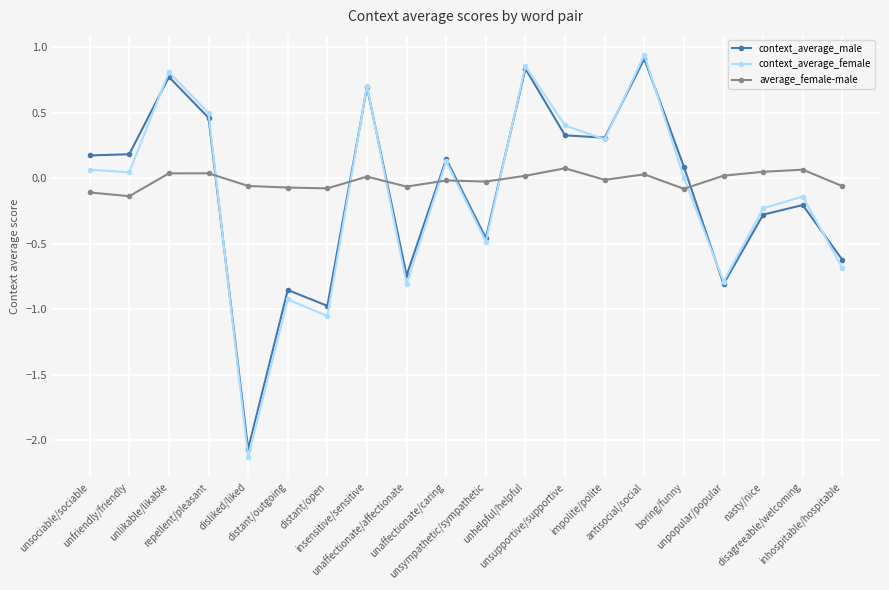

Which series has the widest spread of values?

context_average_female